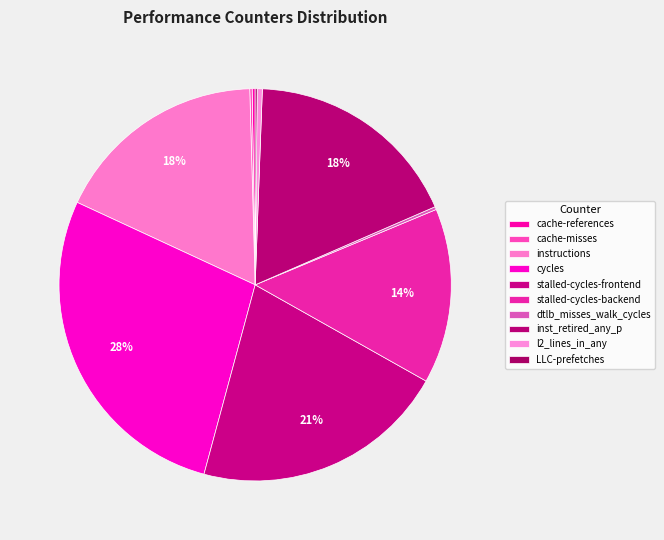

Is there any slice that represents more than half of the pie?

No